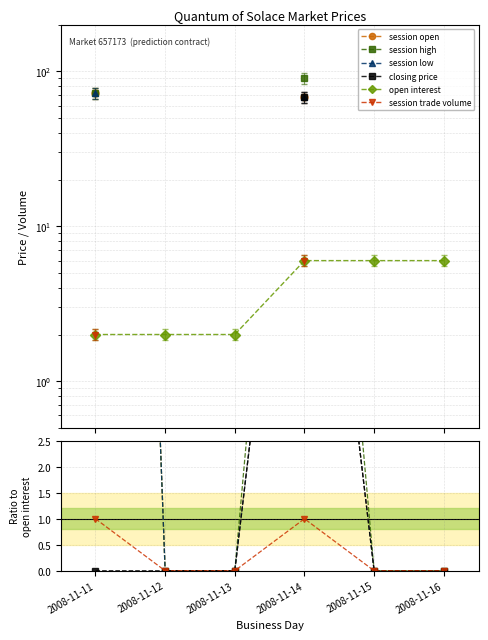

Which series has the largest total across all categories?

session high